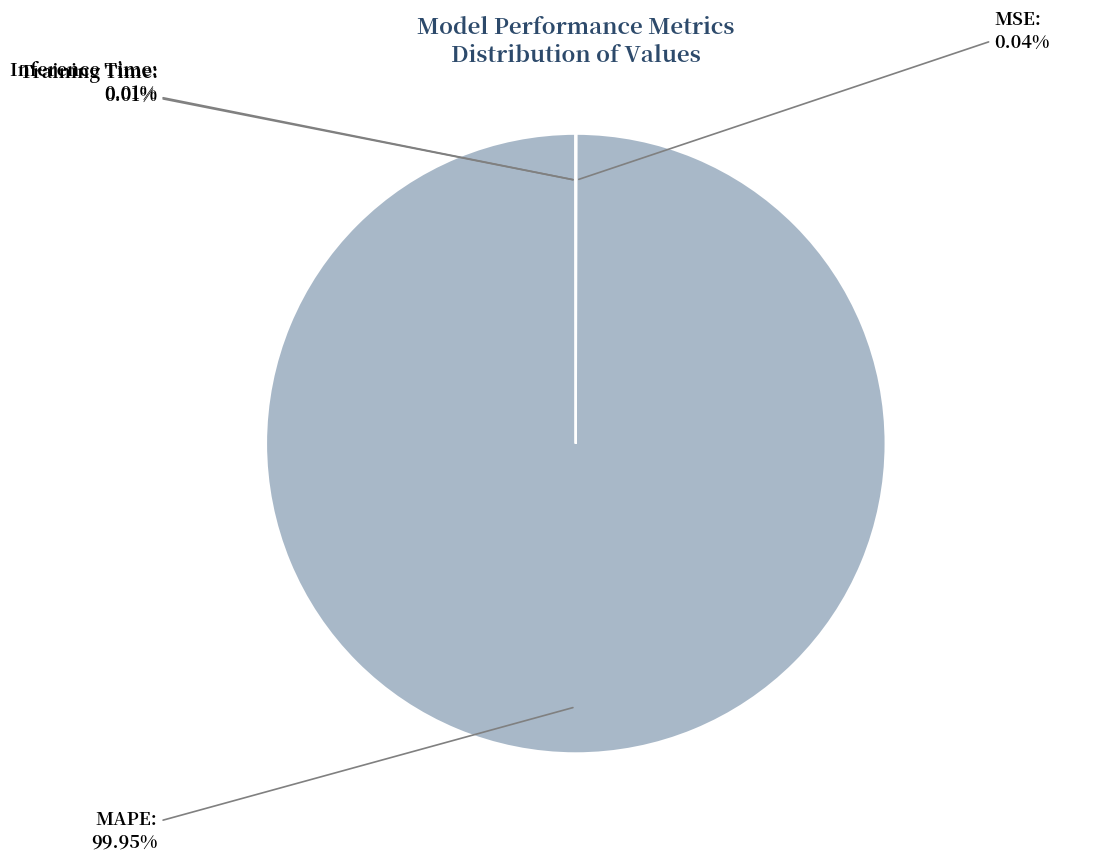

Is there any slice that represents more than half of the pie?

Yes